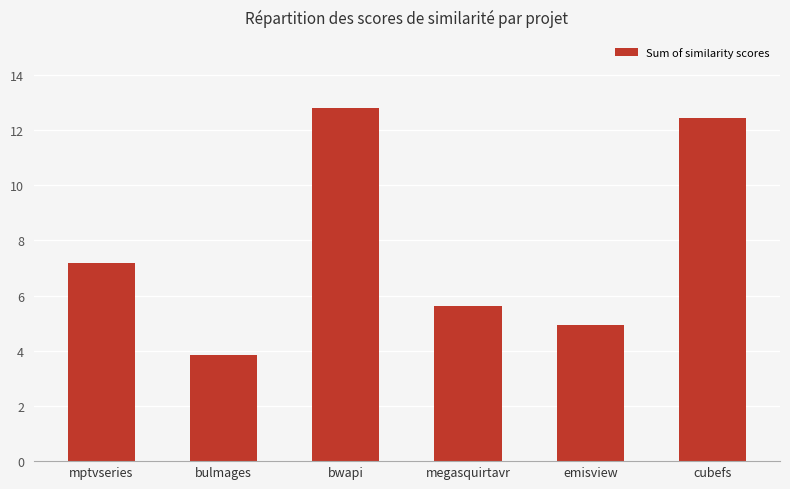

Approximately how many times larger is the value at cubefs compared to megasquirtavr?

2.2